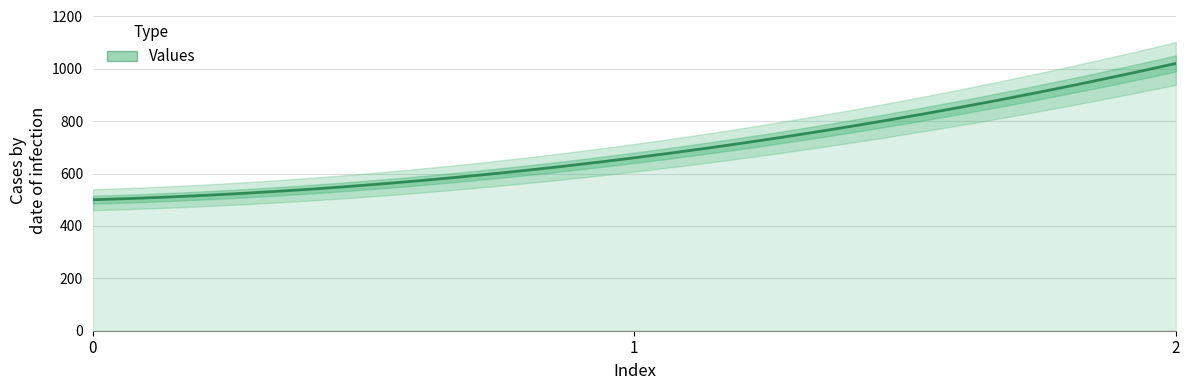

List the labels in order of value, smallest first.

0, 1, 2